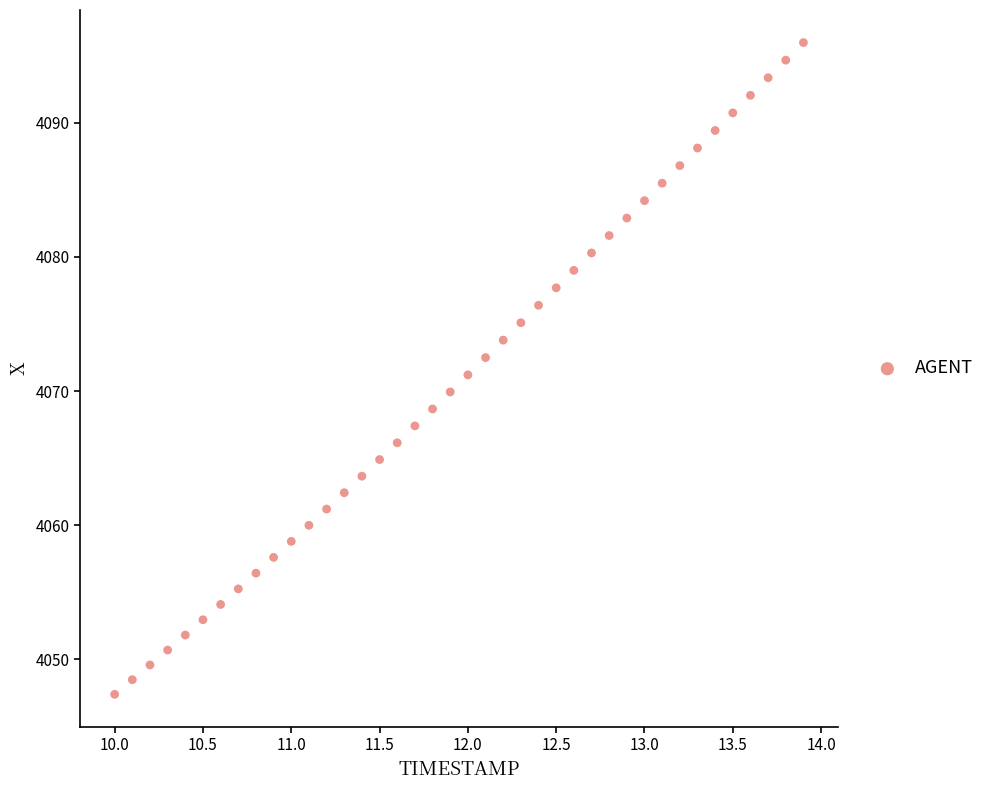

What is the range of Y values (max minus min)?

48.6